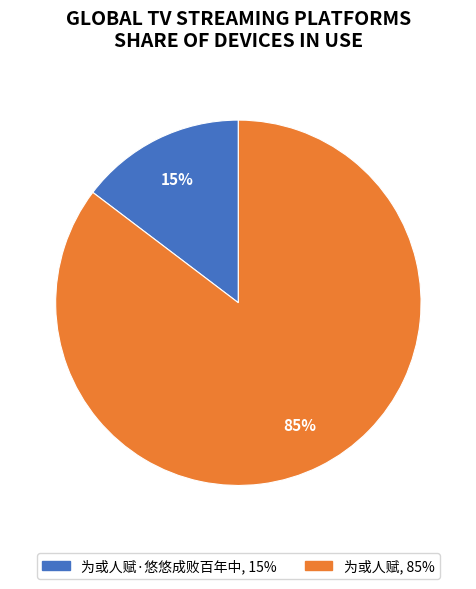

Is there a majority slice in this chart?

Yes